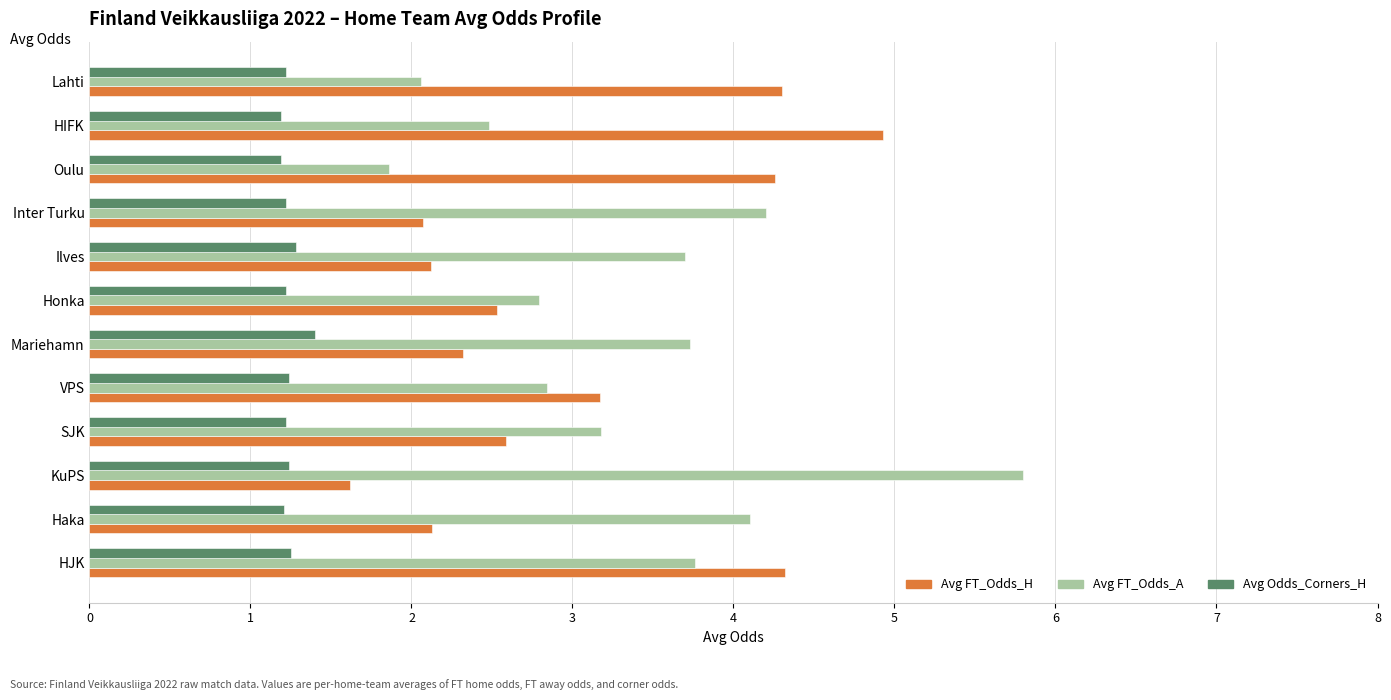

Is the value of Avg Odds_Corners_H at SJK greater than the value of Avg FT_Odds_A at Haka?

No